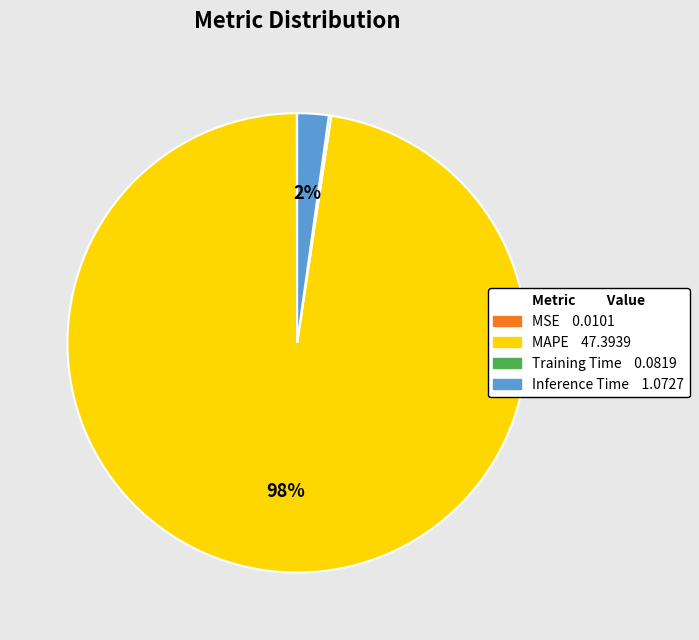

Which slice is the largest?

MAPE